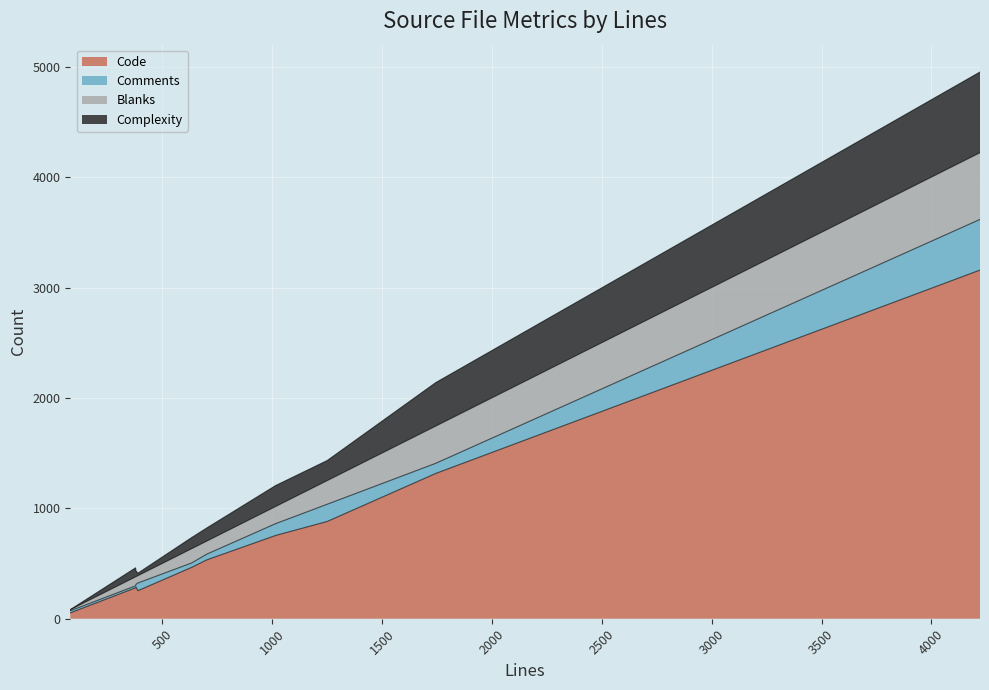

Which series has the widest spread of values?

Code